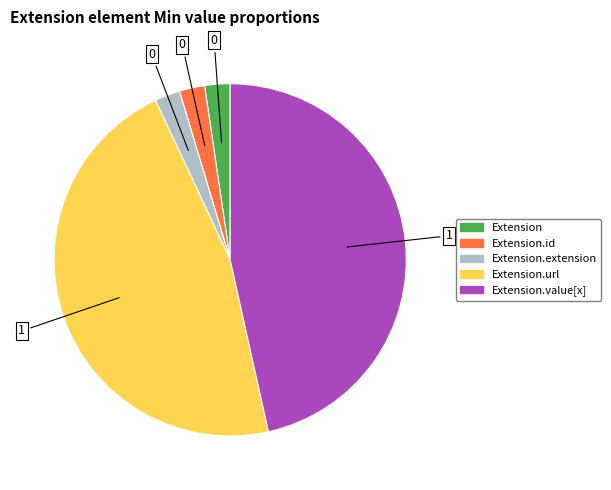

Does any single category account for the majority?

No